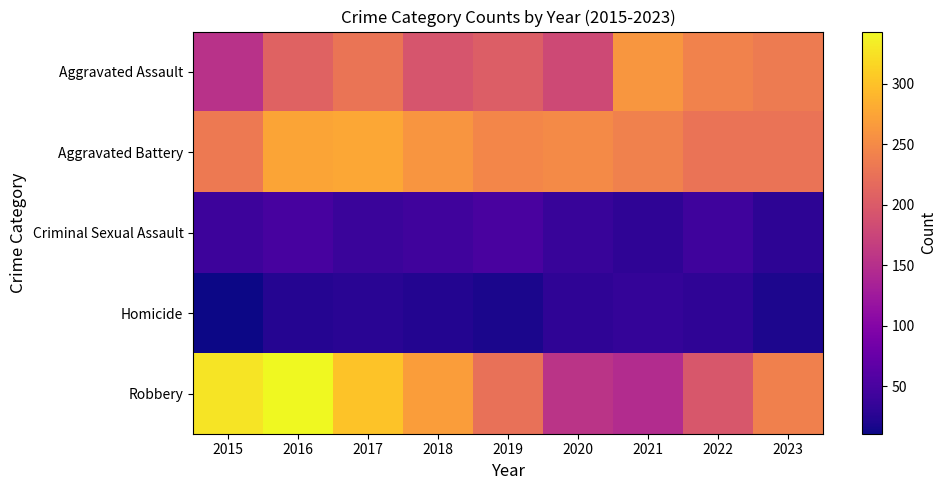

Reading left to right, extract all data points from this chart.

Aggravated Assault: 2015=153	2016=209	2017=228	2018=193	2019=204	2020=180	2021=262	2022=242	2023=235
Aggravated Battery: 2015=233	2016=275	2017=278	2018=261	2019=246	2020=250	2021=241	2022=227	2023=227
Criminal Sexual Assault: 2015=41	2016=49	2017=39	2018=44	2019=51	2020=38	2021=31	2022=43	2023=30
Homicide: 2015=11	2016=25	2017=27	2018=23	2019=18	2020=31	2021=35	2022=31	2023=19
Robbery: 2015=327	2016=343	2017=301	2018=268	2019=224	2020=156	2021=146	2022=196	2023=240